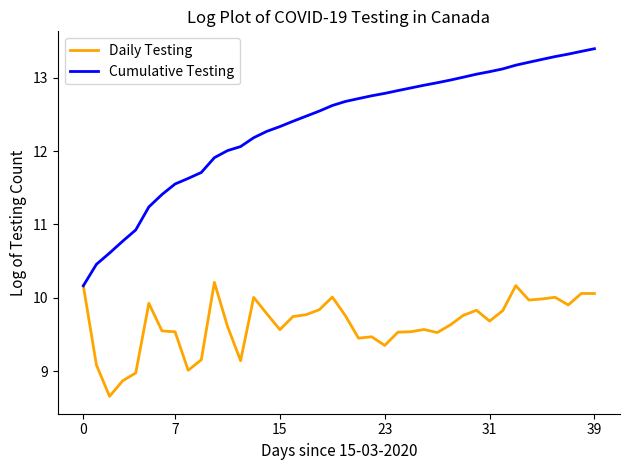

Rank the series by their average value, from highest to lowest.

Cumulative Testing, Daily Testing